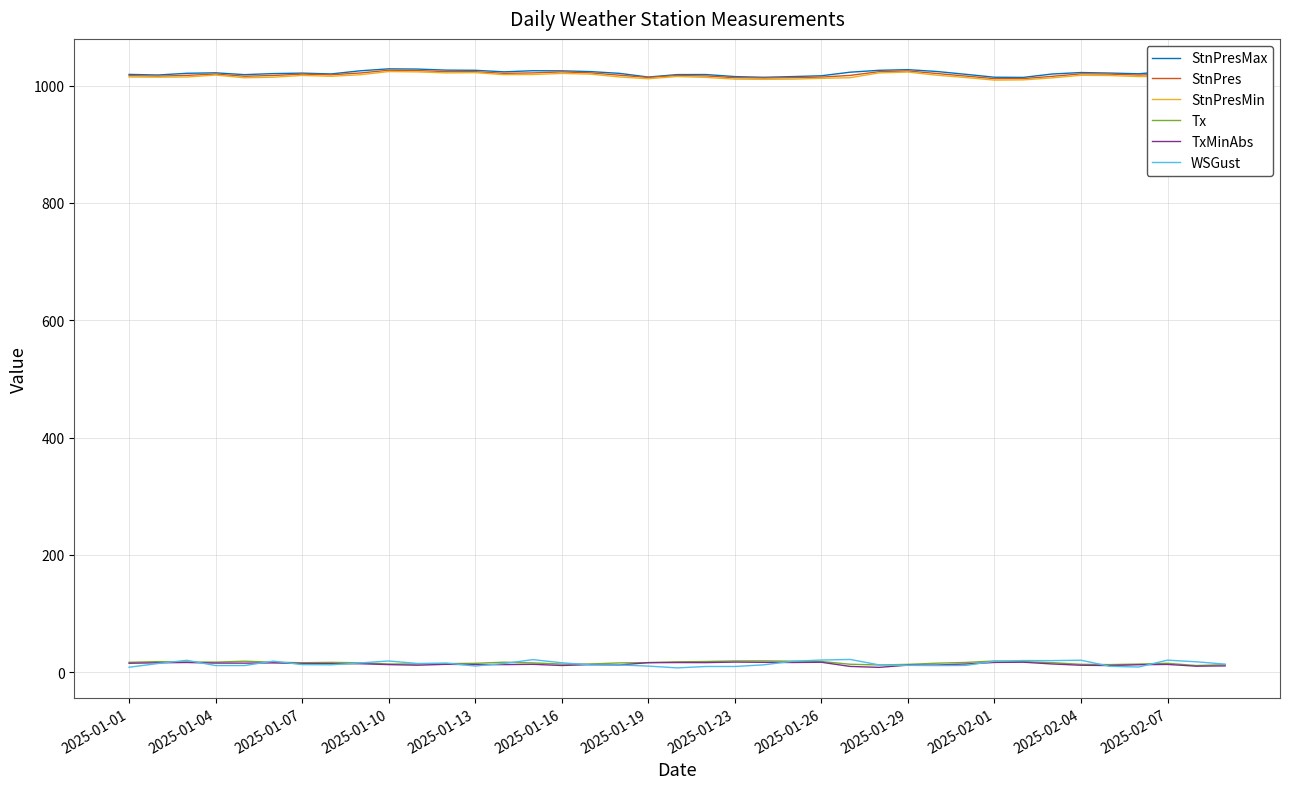

What is the lowest value of the StnPresMin series?

1009.2